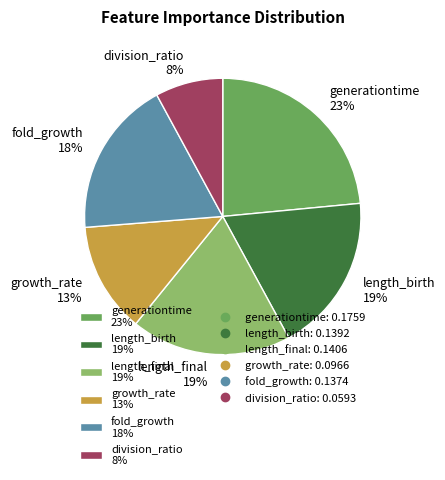

Does growth_rate account for over 50% of the chart?

No